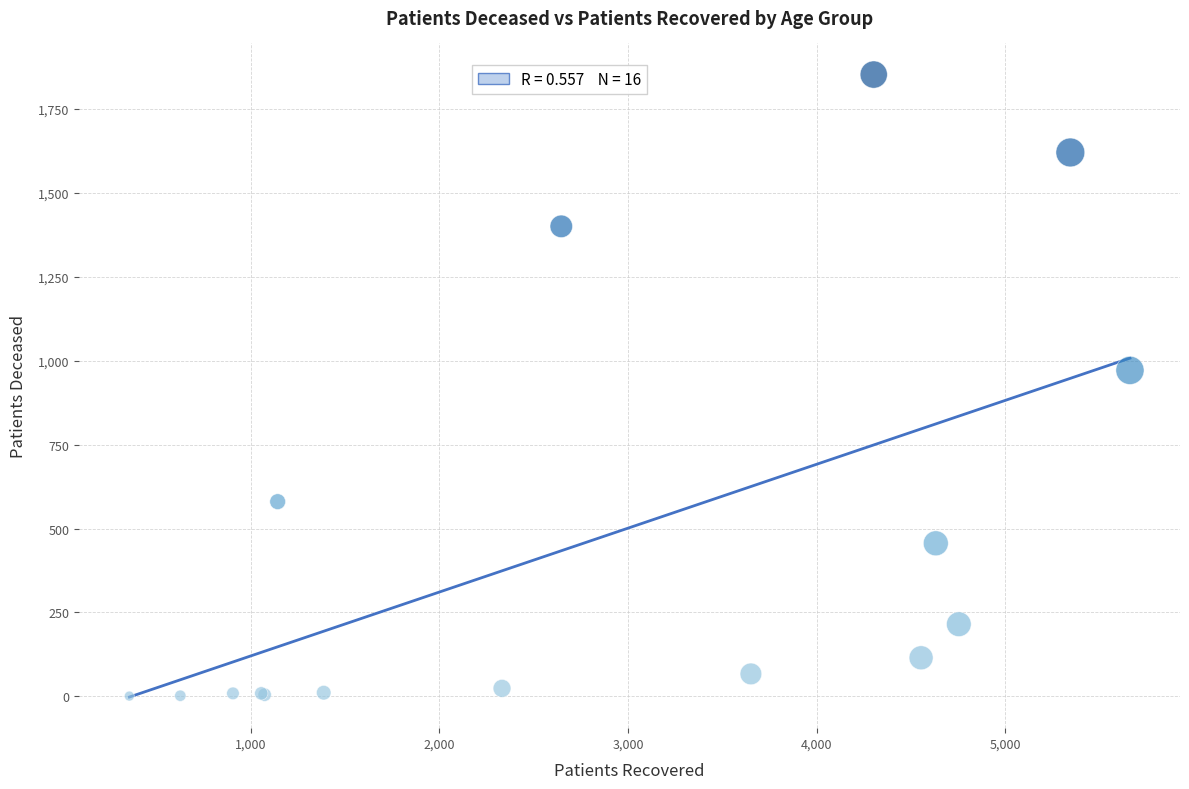

What Y value in the scatter plot is closest to 926?

971